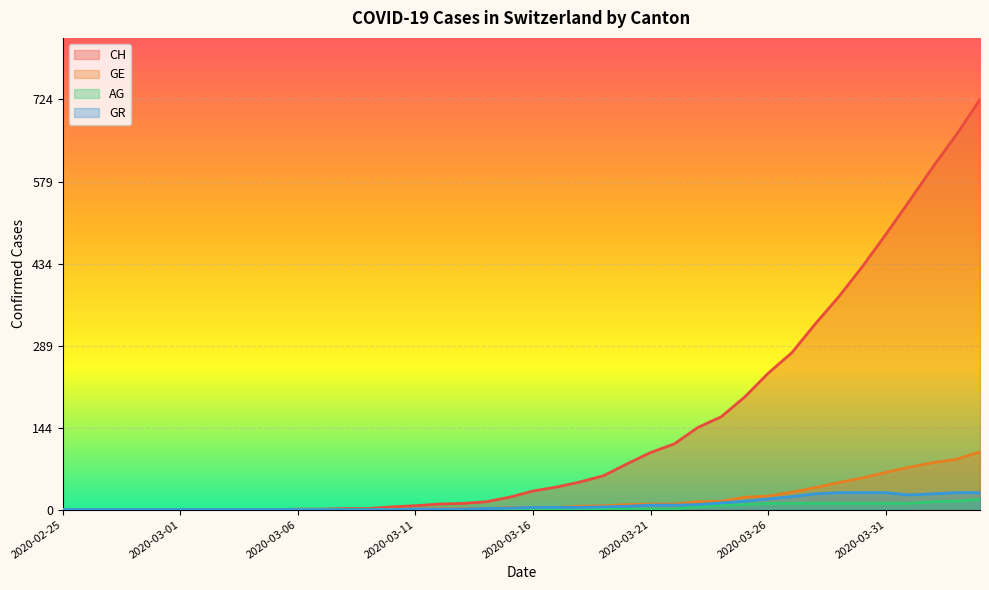

What is the label of the 25th point from the right?

2020-03-11